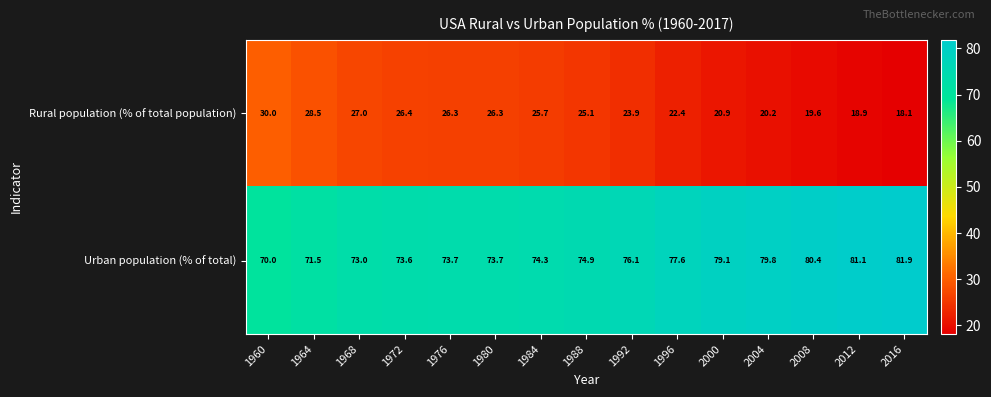

Is it true that Urban population (% of total) equals 55.7 at 2016?

False